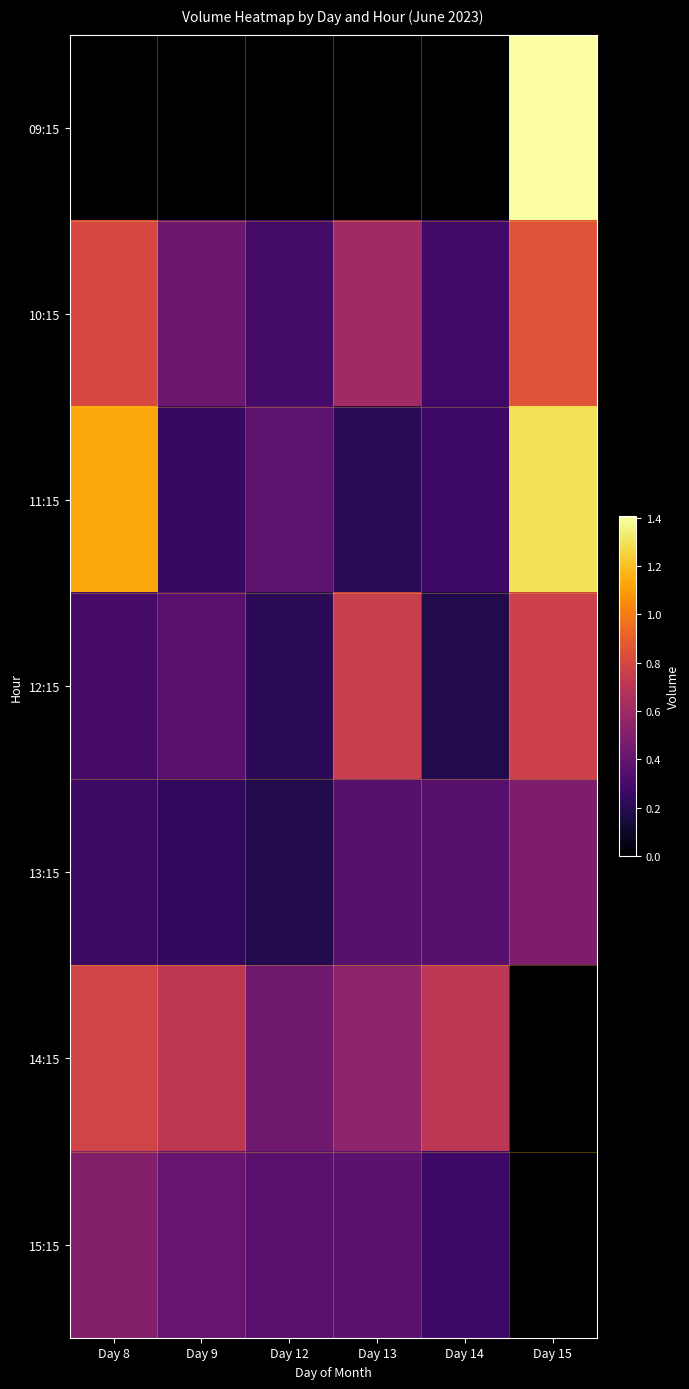

What is the spread (max minus min) of values at Day 9?

709840